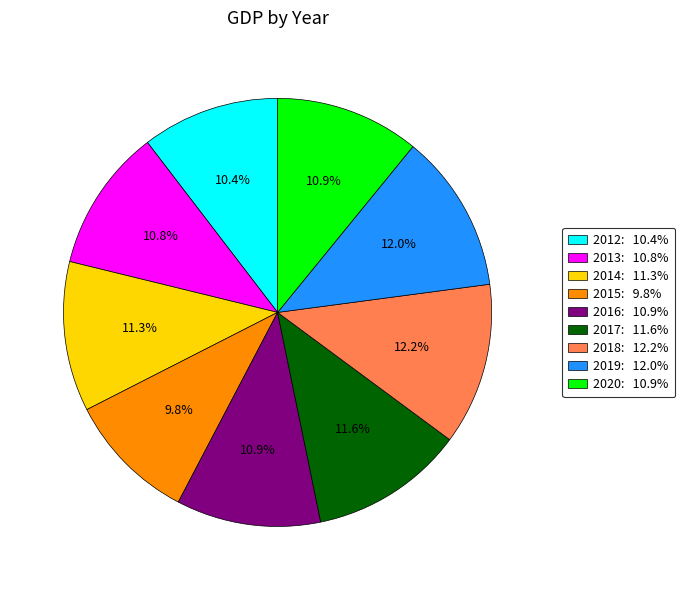

Is there any slice that represents more than half of the pie?

No